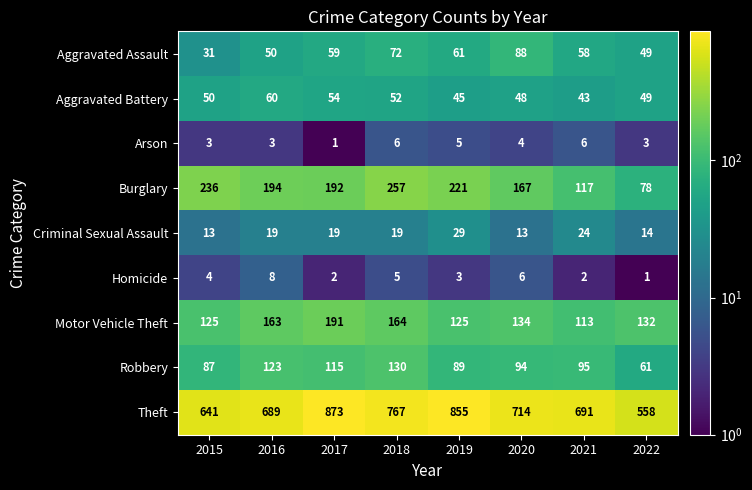

What is the maximum value shown in the chart?

873